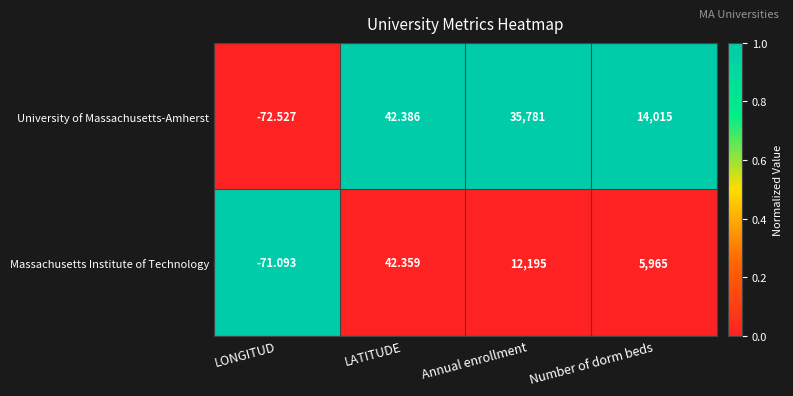

Which category has the lowest value in the University of Massachusetts-Amherst series?

LONGITUD